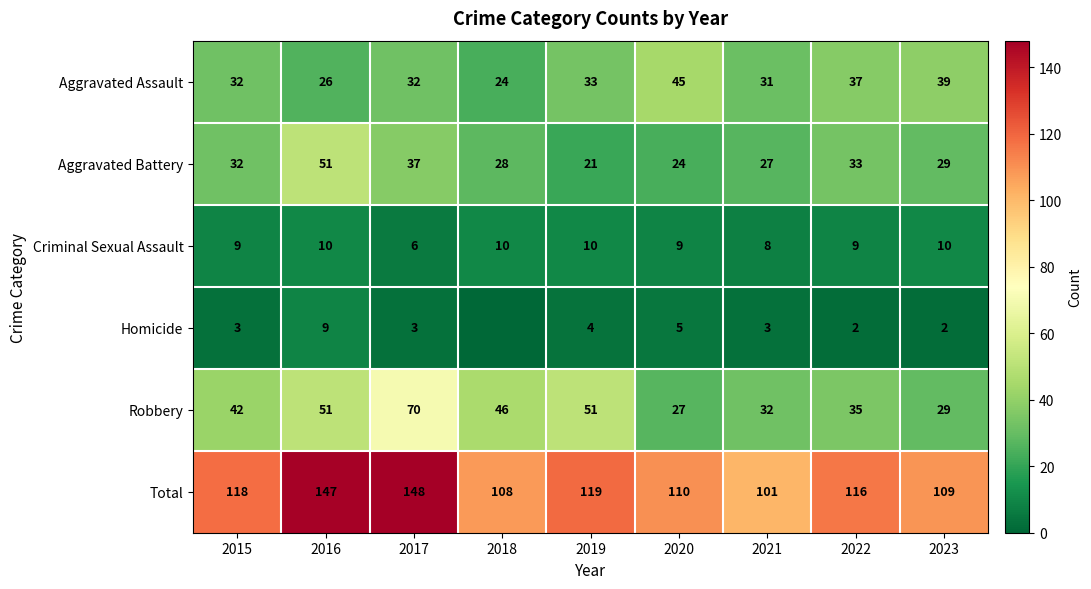

At which category is the sum across all series the highest?

2017